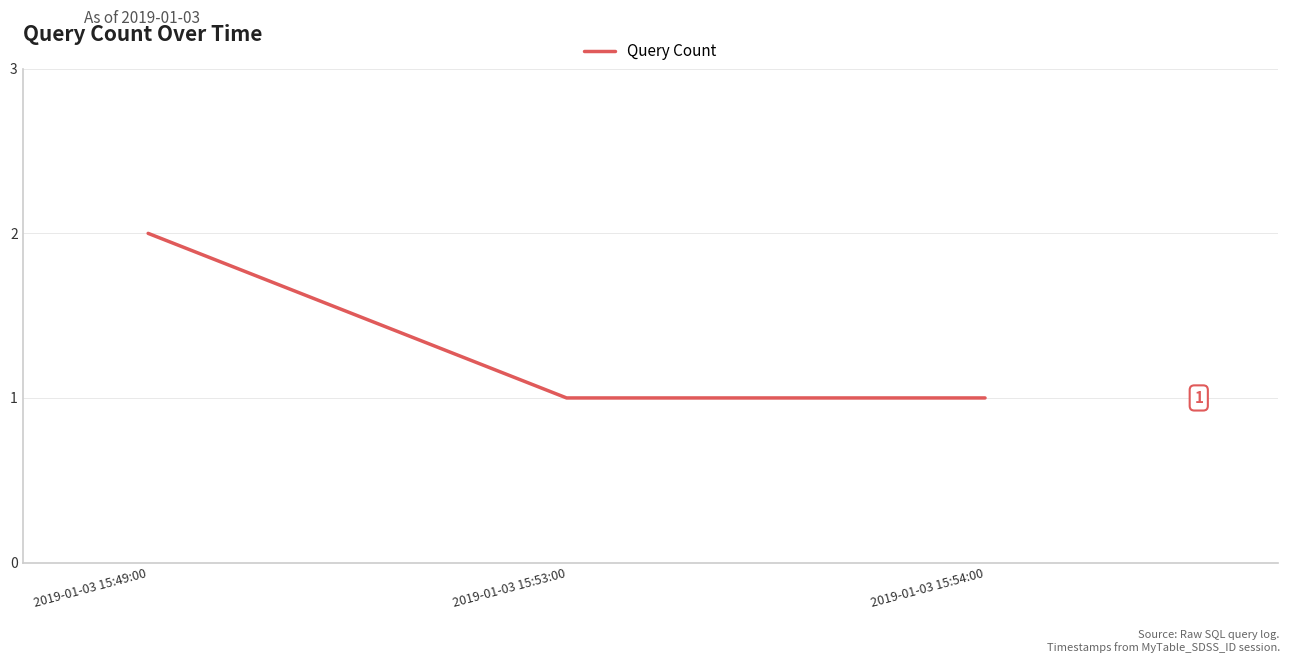

Reading left to right, transcribe all the data shown in this chart.

2019-01-03 15:49:00=2	2019-01-03 15:53:00=1	2019-01-03 15:54:00=1